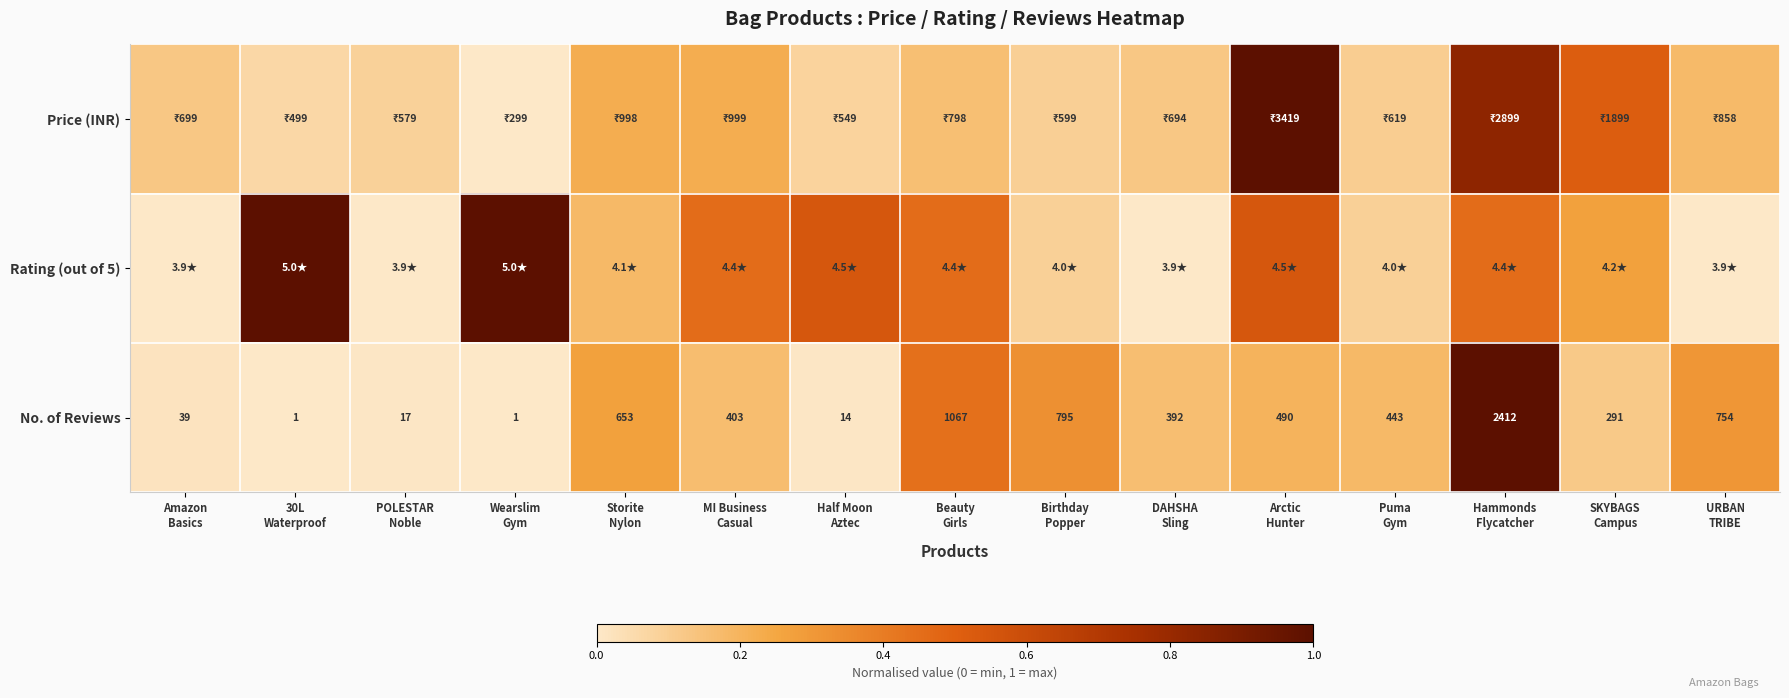

Count the number of data series in this chart.

3